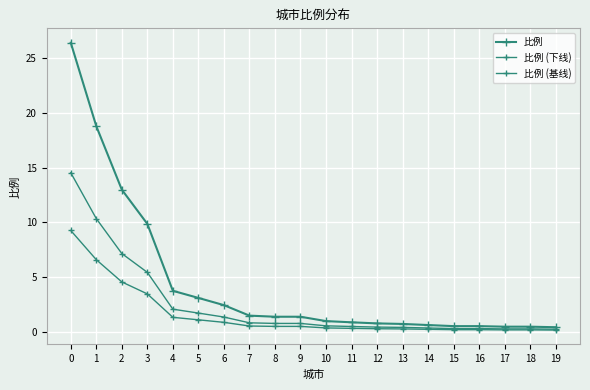

True or false: 比例 (基线) and 比例 cross at least once.

False